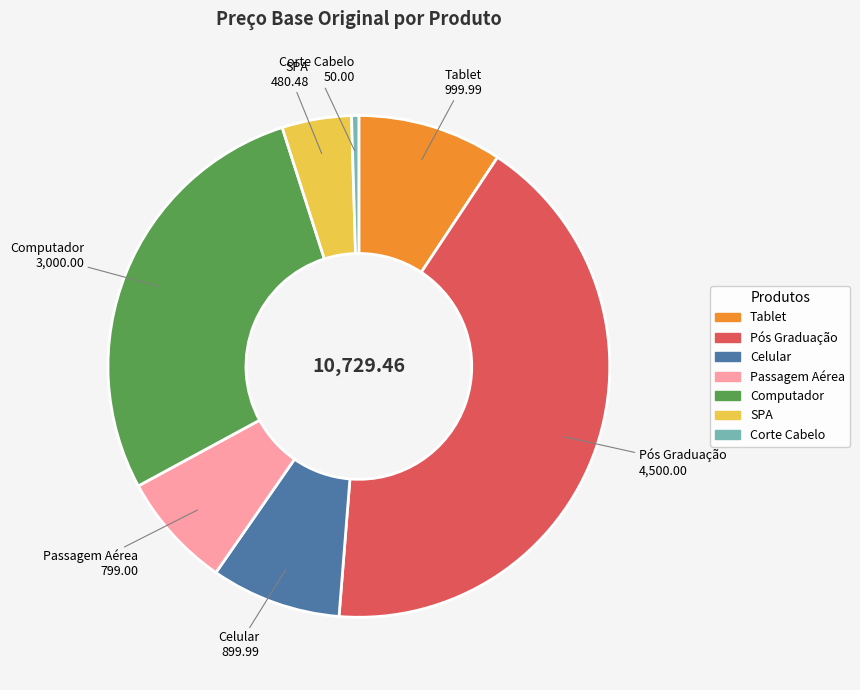

What is the smallest slice in the pie chart?

Corte Cabelo